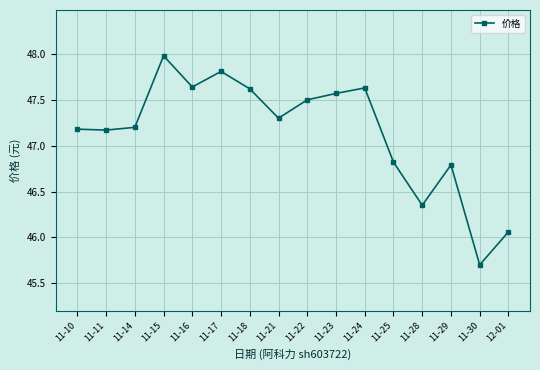

Where is the first local maximum?

11-15